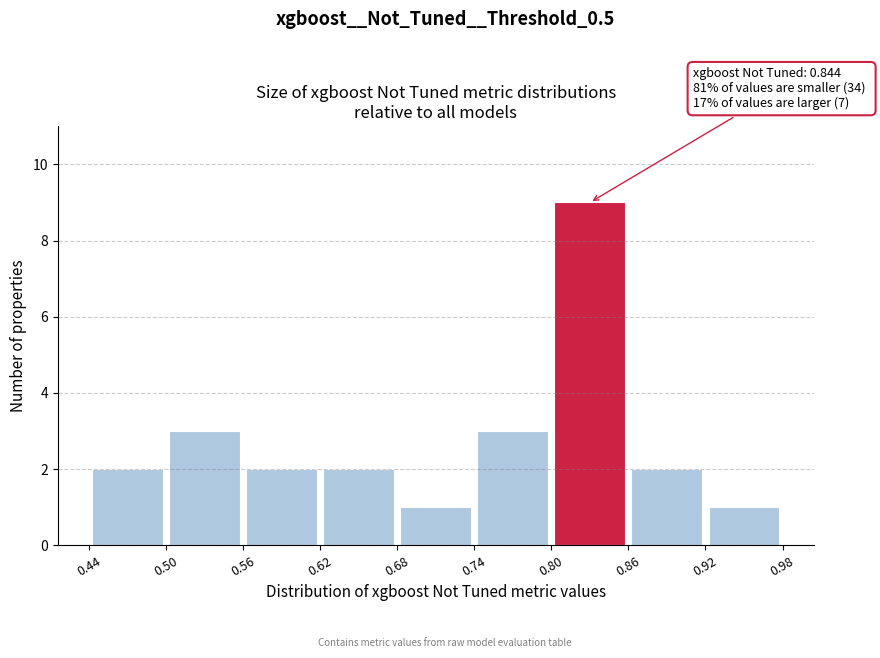

Which range on the x-axis has the tallest bar?

0.80 to 0.86